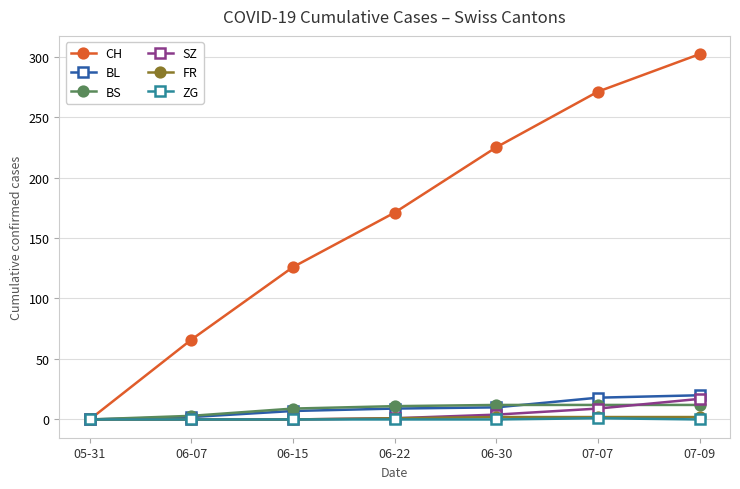

What is the value of the BS point at the 3rd from the left?

9